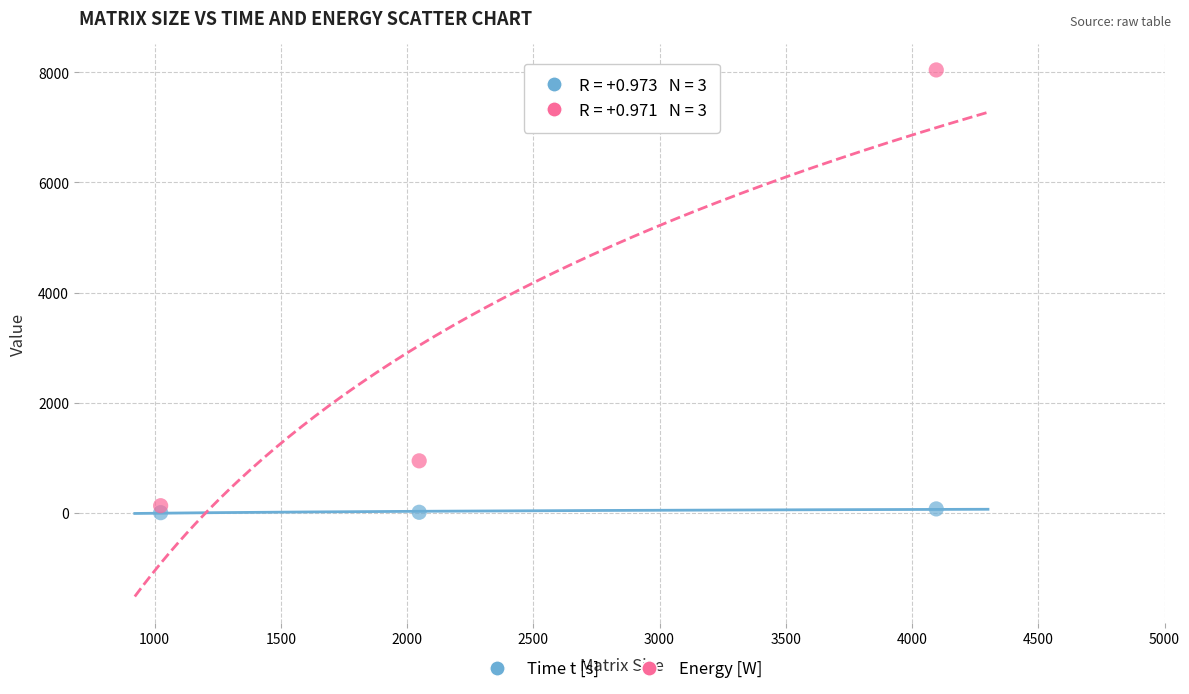

Which series contains the highest Y value?

Energy [W]